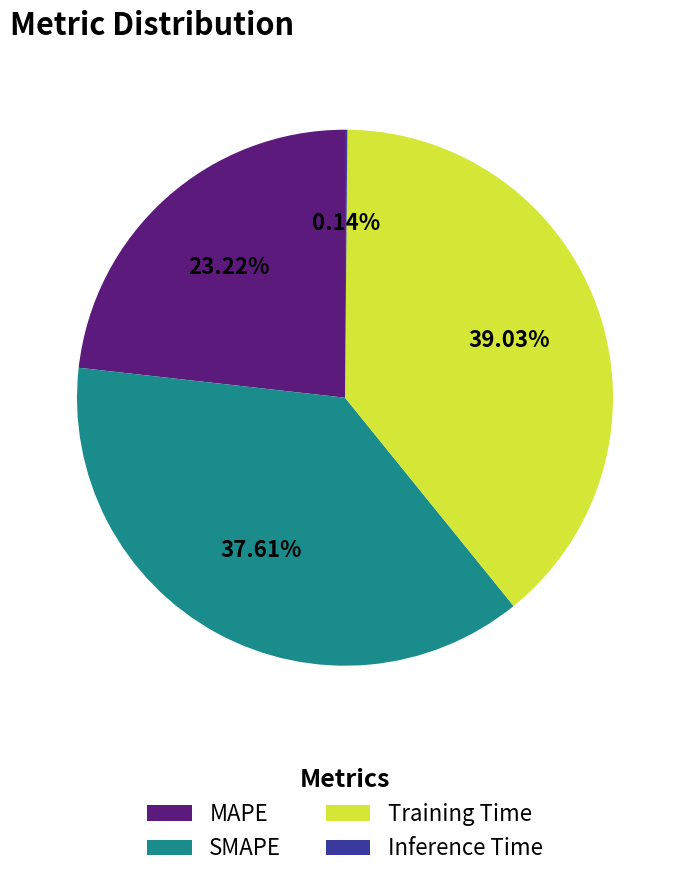

What is the total percentage of Training Time and MAPE?

62.2%